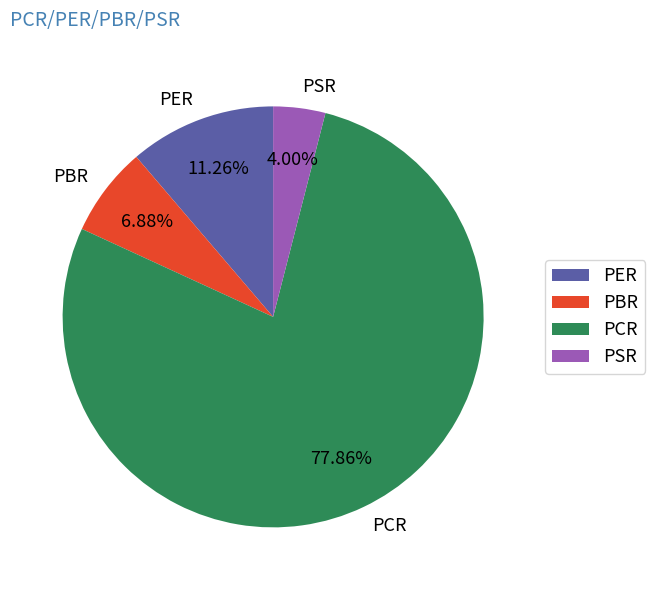

Which category has the smallest portion of the pie?

PSR